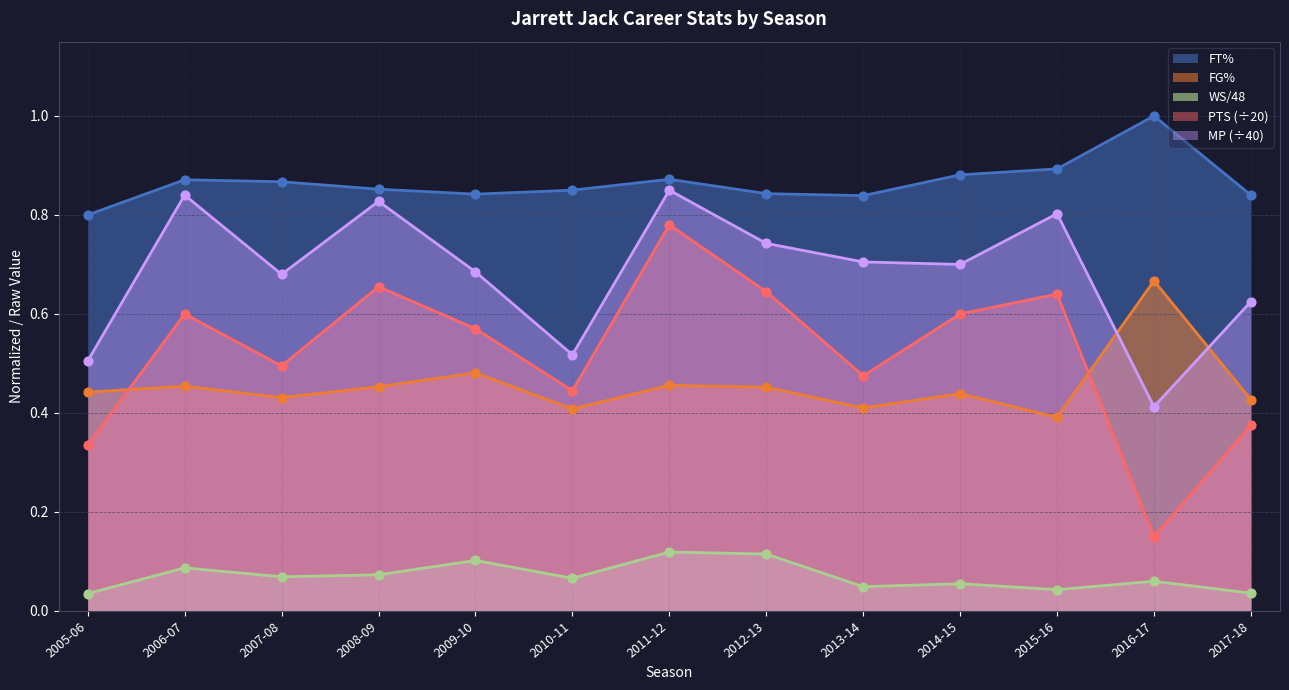

Which series contains the lowest Y value?

WS/48